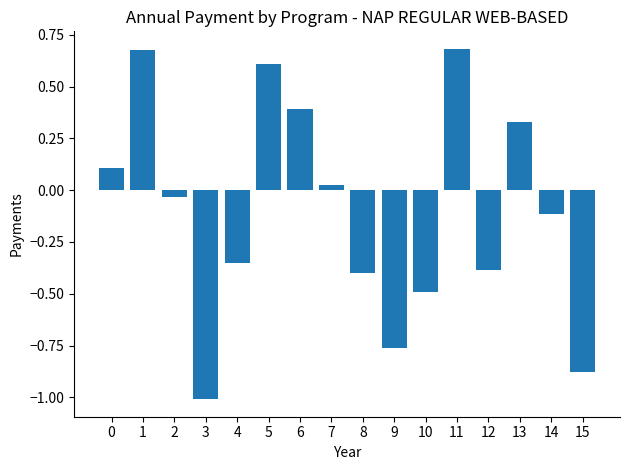

What is the difference between the maximum and minimum values?

1.7